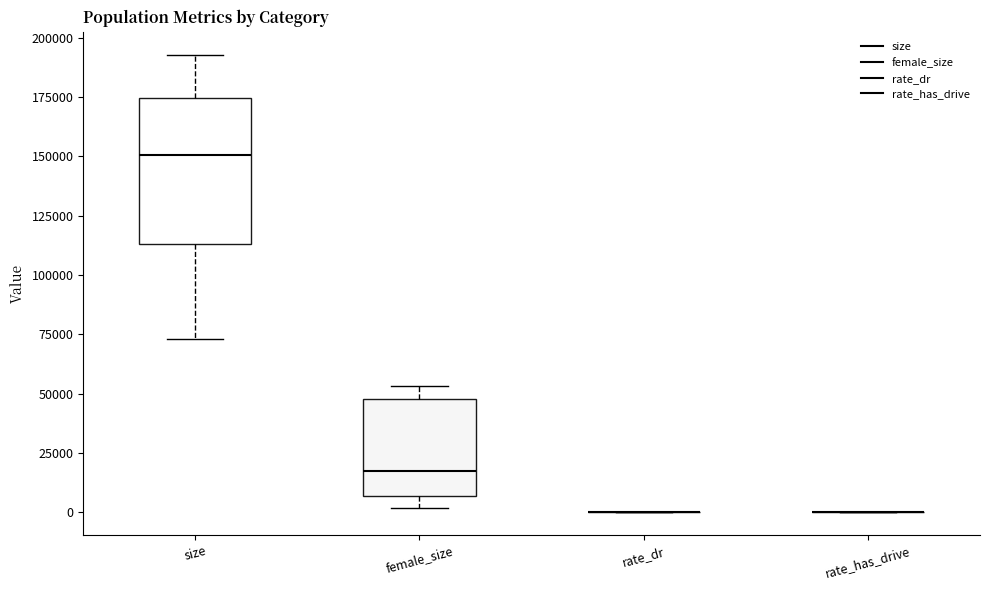

Comparing the boxes themselves (not the whiskers), which one is the tallest?

size